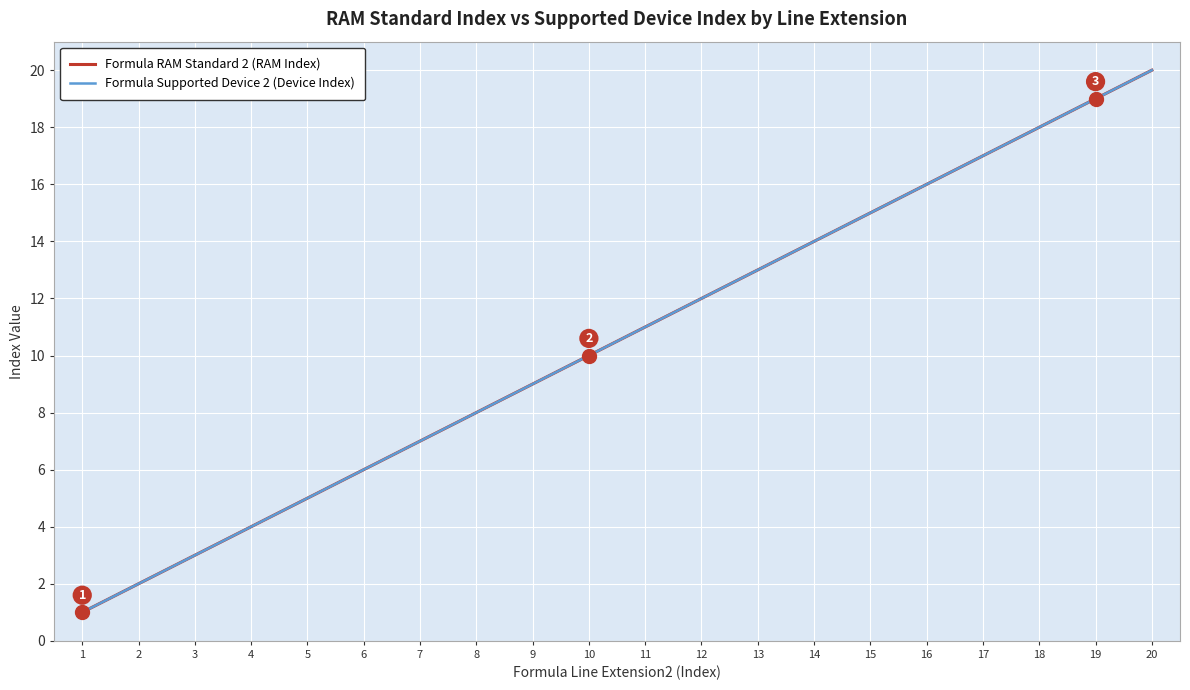

Read the Formula Supported Device 2 (Device Index) value at 5.

5